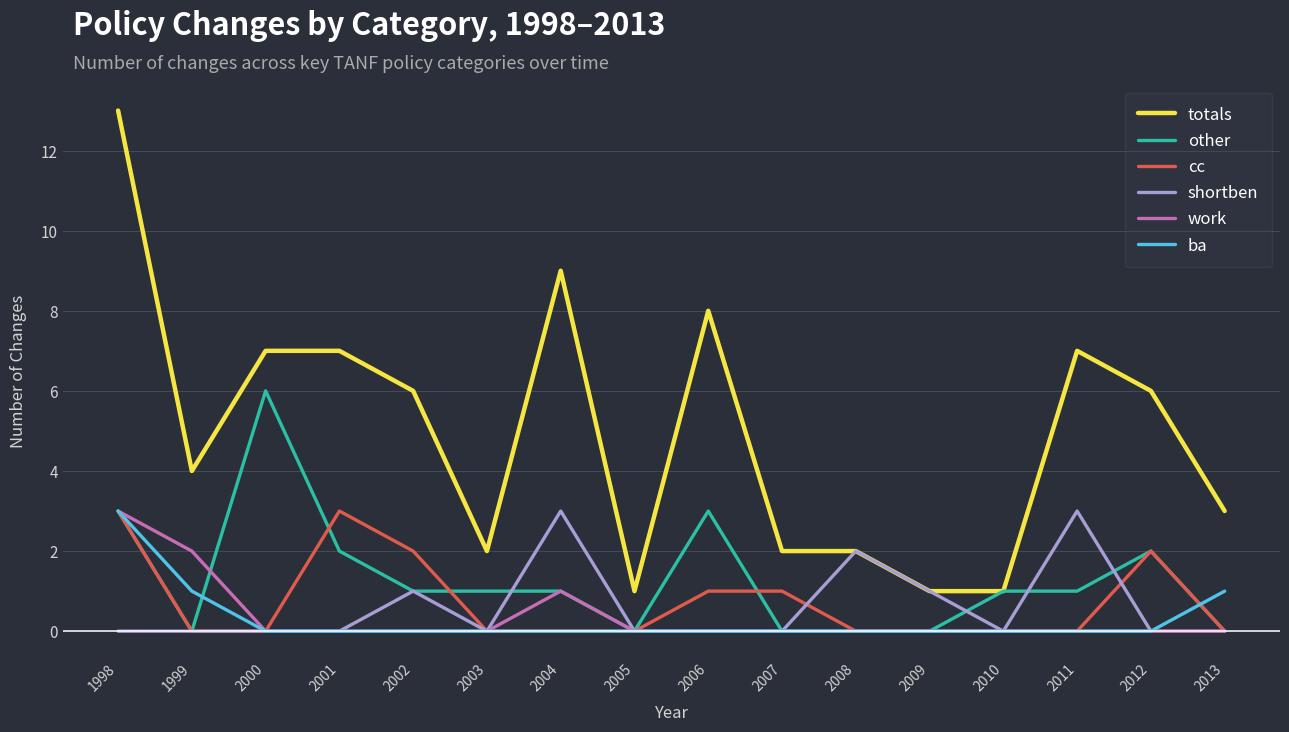

Is this an area chart (filled region under the line)?

No